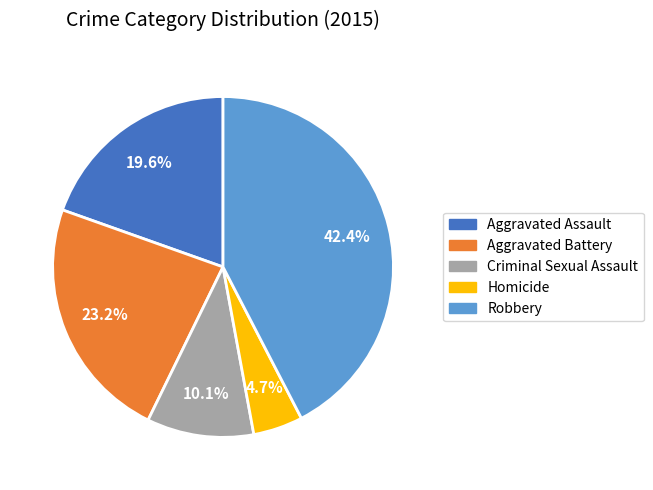

Approximately how many times larger is the value at Robbery compared to Aggravated Assault?

2.2